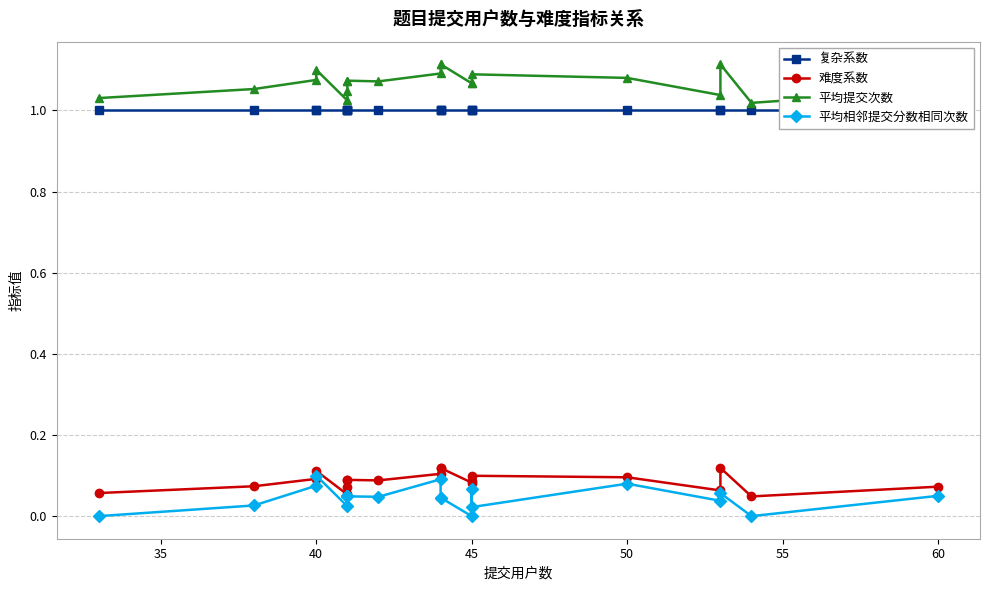

What is the value of the 平均相邻提交分数相同次数 point at the 10th from the left?

0.1